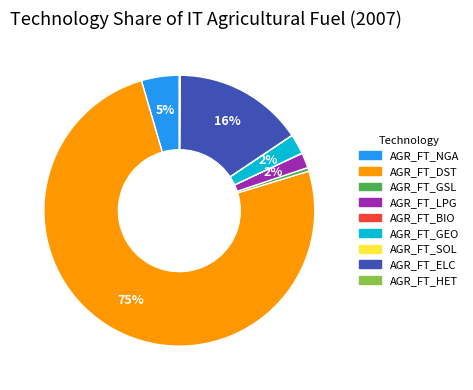

The AGR_FT_ELC slice represents 10% of the pie. True or false?

False